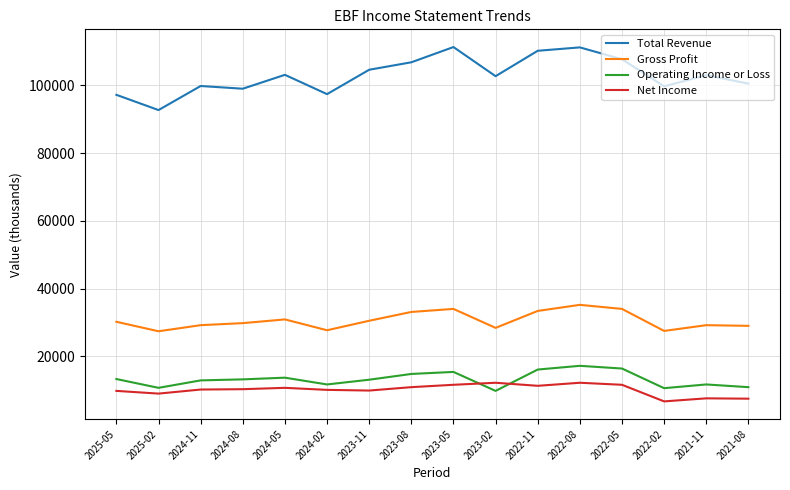

How many lines are shown in the chart?

4